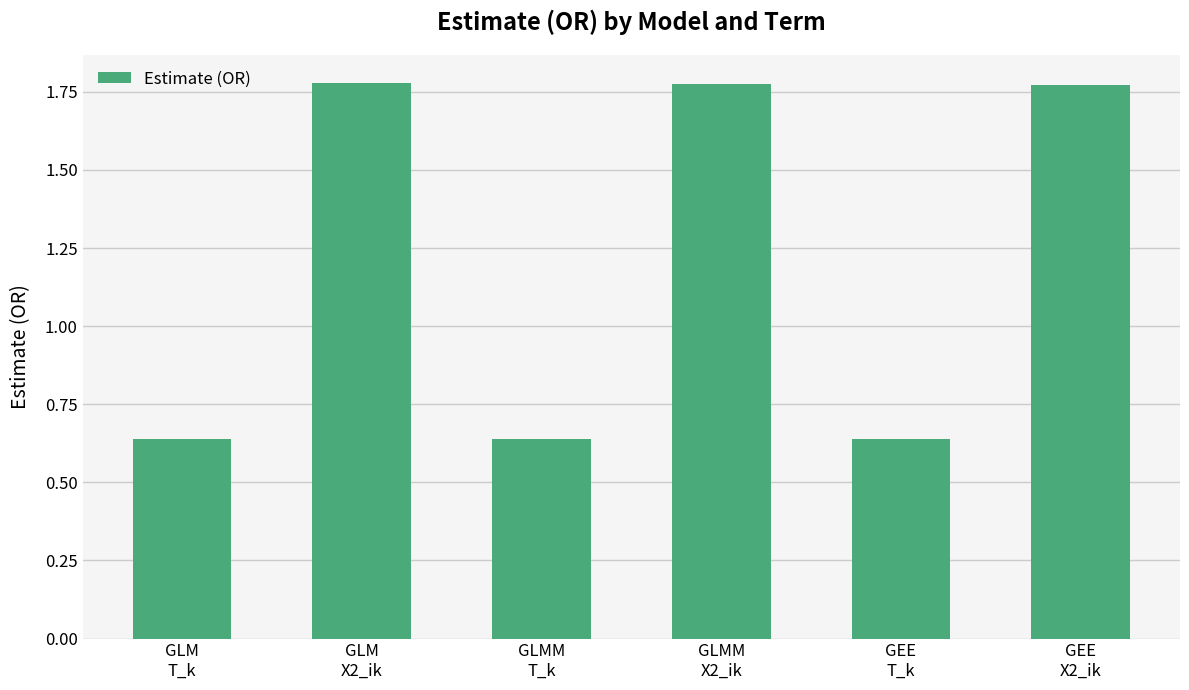

How many bars are there in total?

6